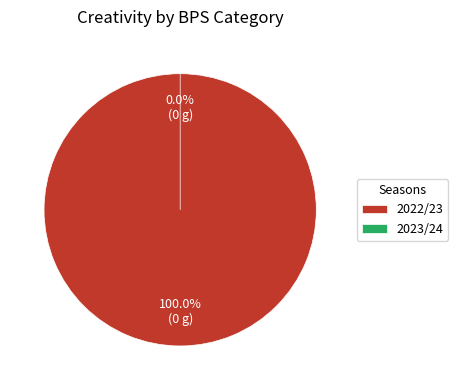

Count the number of slices in the pie.

2